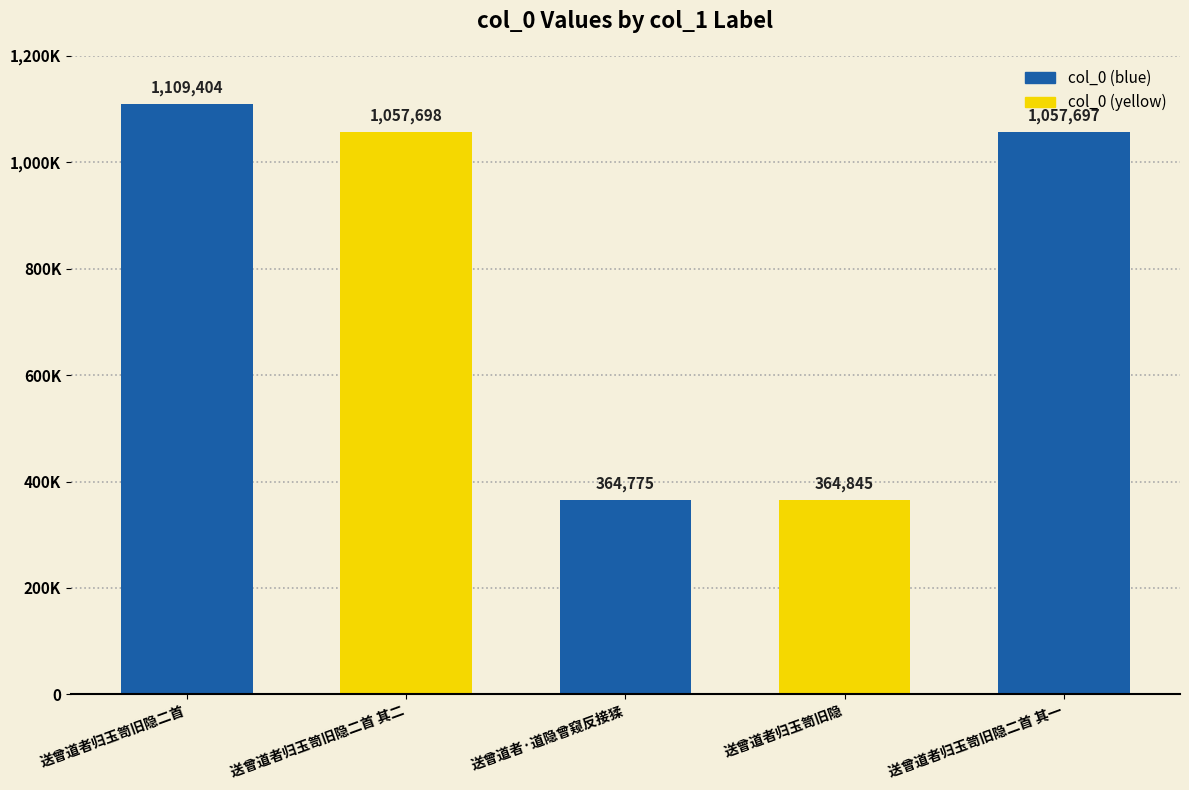

Approximately how many times larger is the value at 送曾道者归玉笥旧隐二首 compared to 送曾道者归玉笥旧隐二首 其二?

1.0